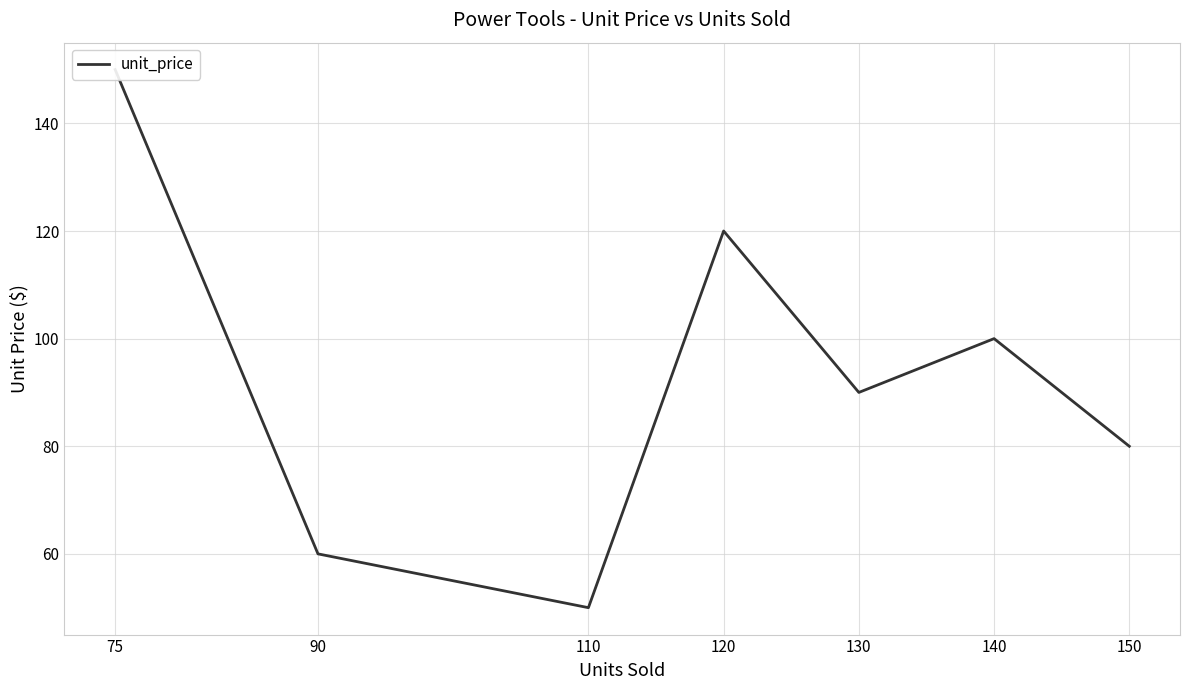

What is the sum of the values at 140 and 75?

250